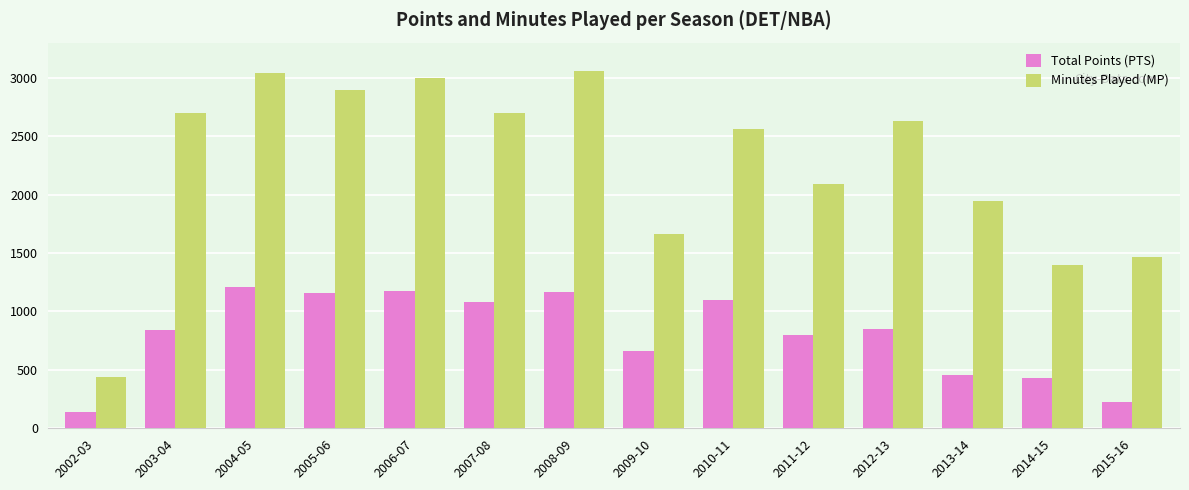

What is the value of the Total Points (PTS) bar at the 6th from the left?

1080